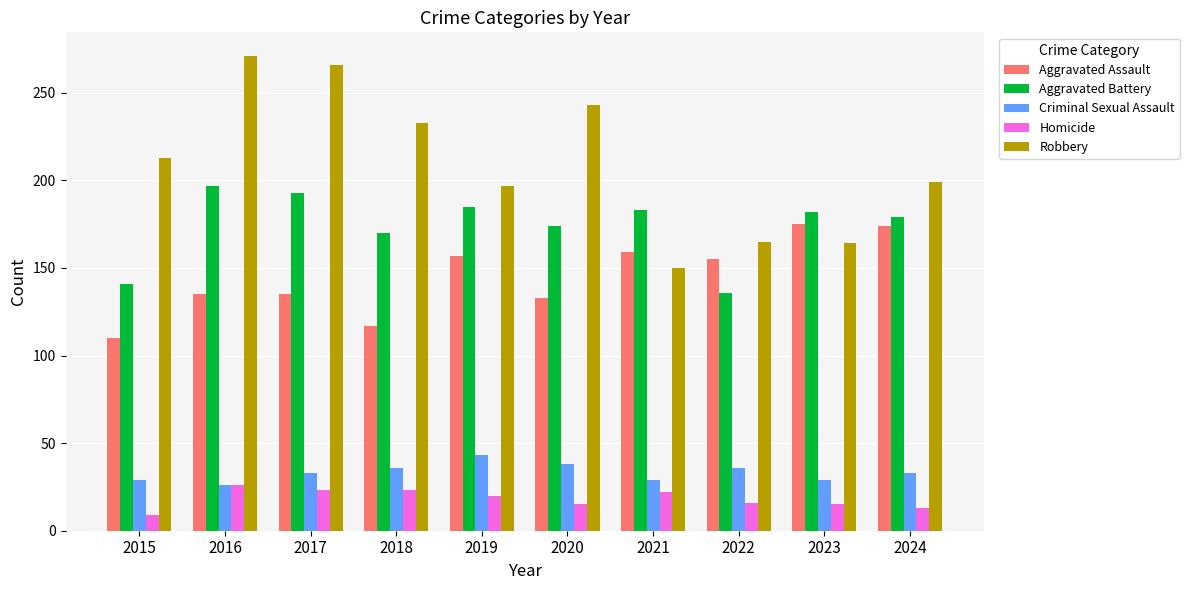

What is the greatest value displayed?

271